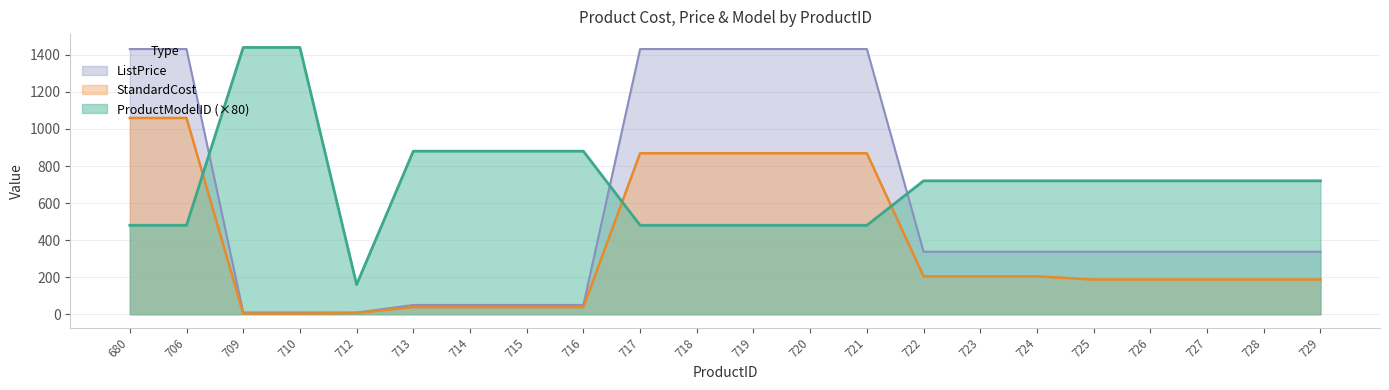

Between 710 and 722, which series saw the biggest shift?

ProductModelID (×80)